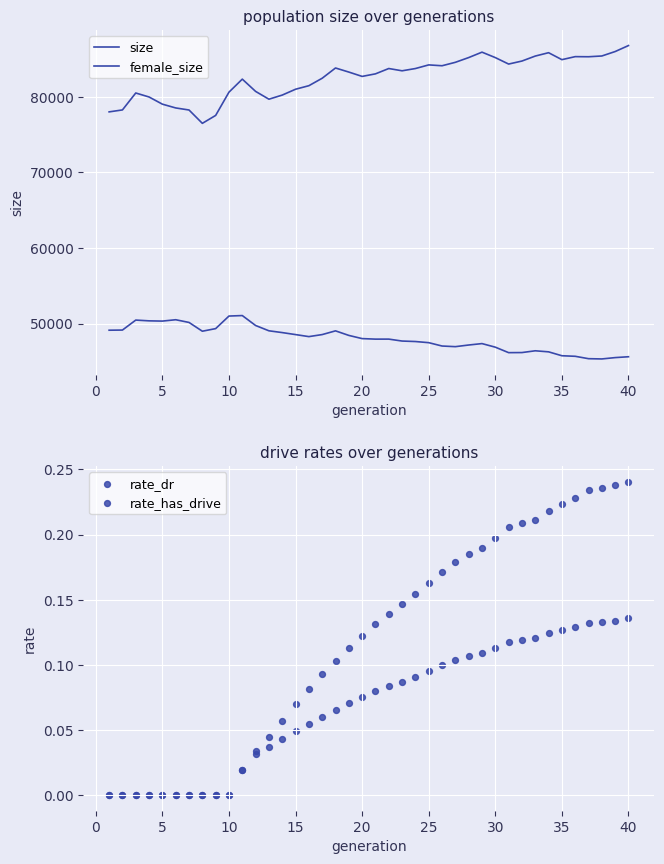

Which series has the largest total across all categories?

size